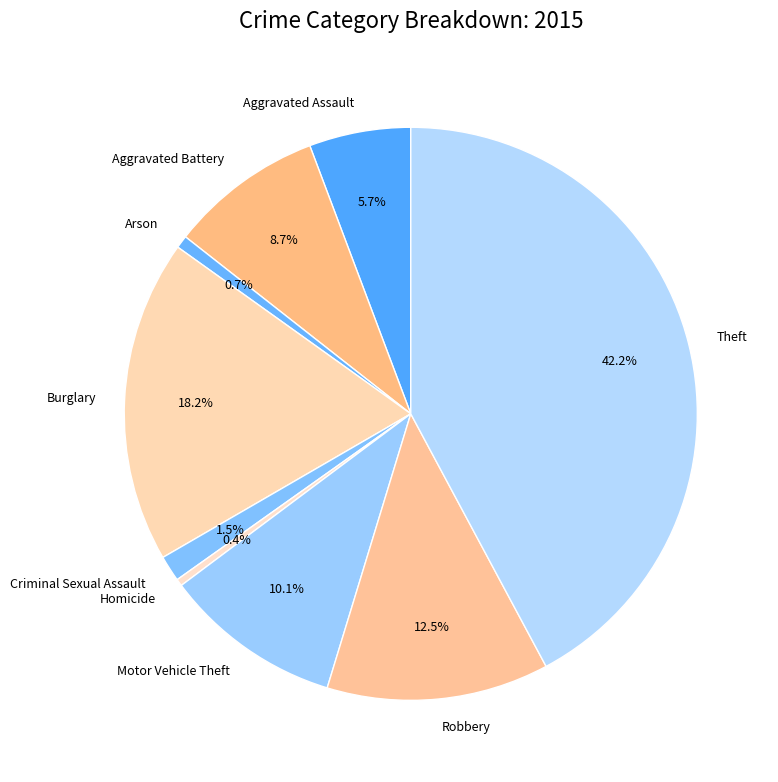

What percentage do Arson and Aggravated Battery together represent?

9.4%